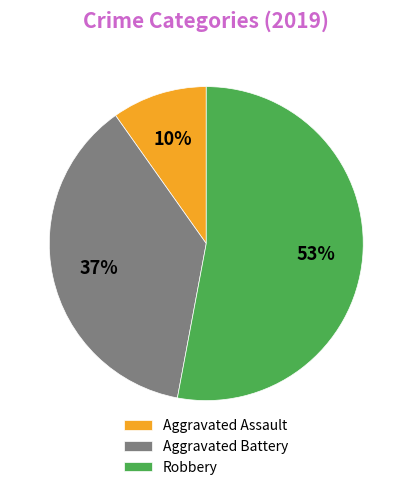

Count the number of slices in the pie.

3